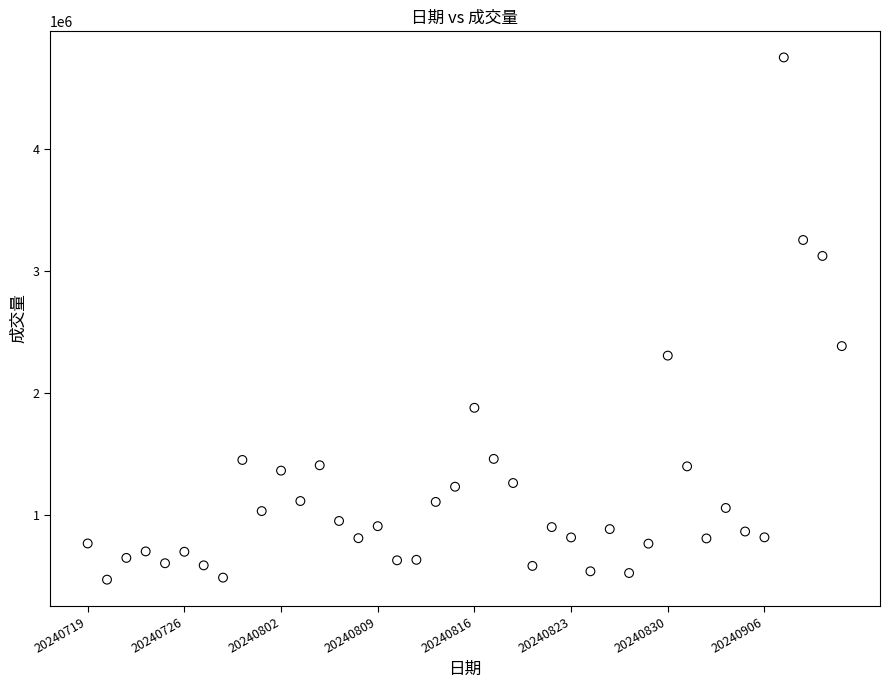

What Y value in the scatter plot is closest to 2610700?

2384400